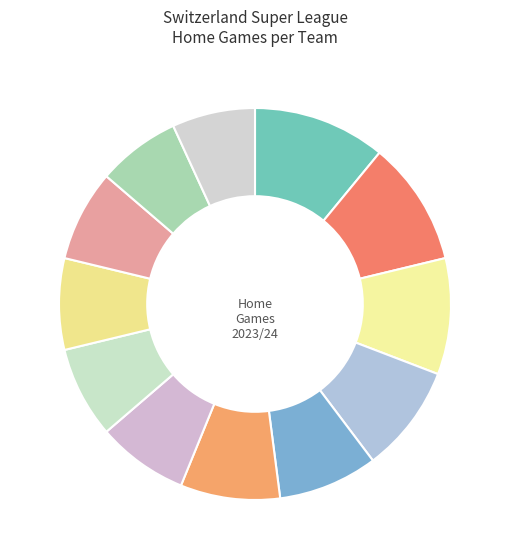

Count the number of slices in the pie.

12